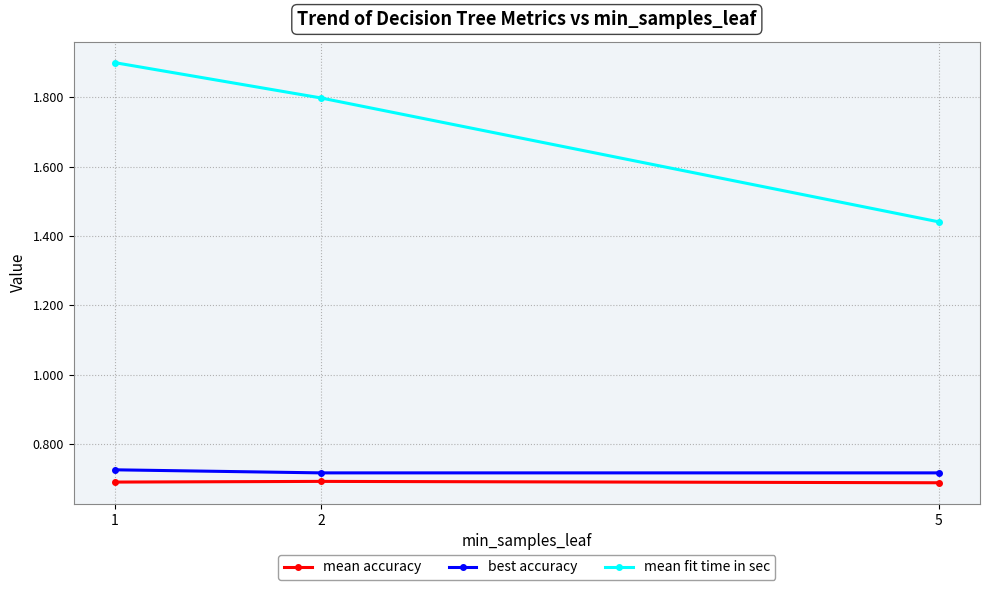

True or false: mean fit time in sec has a value of 2.6 at 1.

False